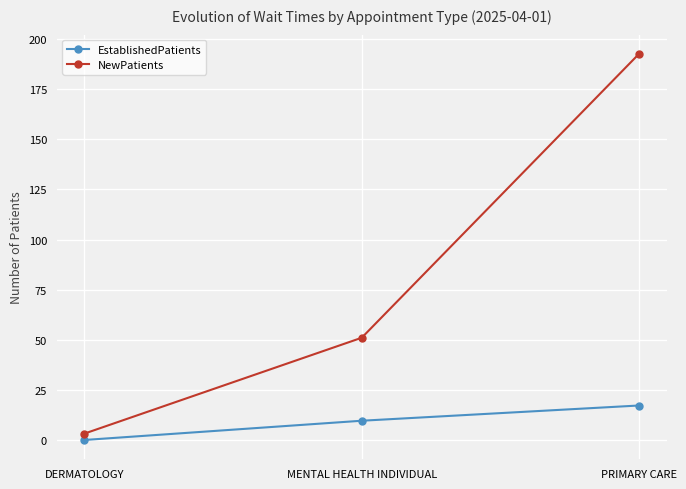

Does the chart have visible grid lines?

Yes